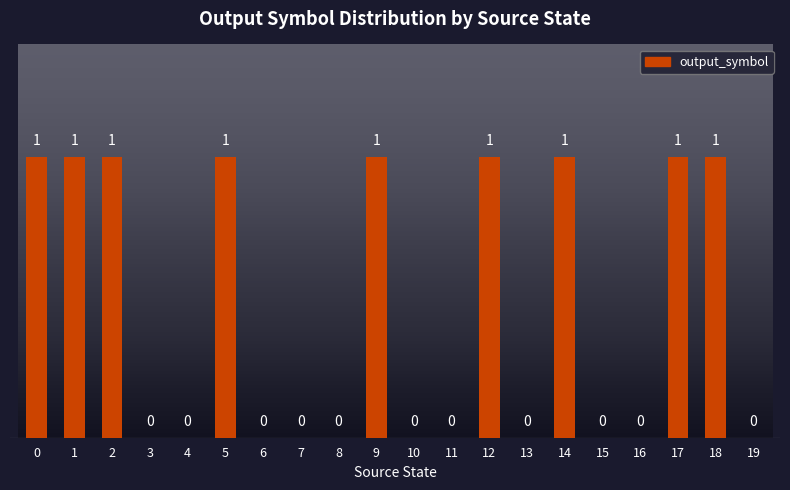

How many values are between 0 and 1?

20